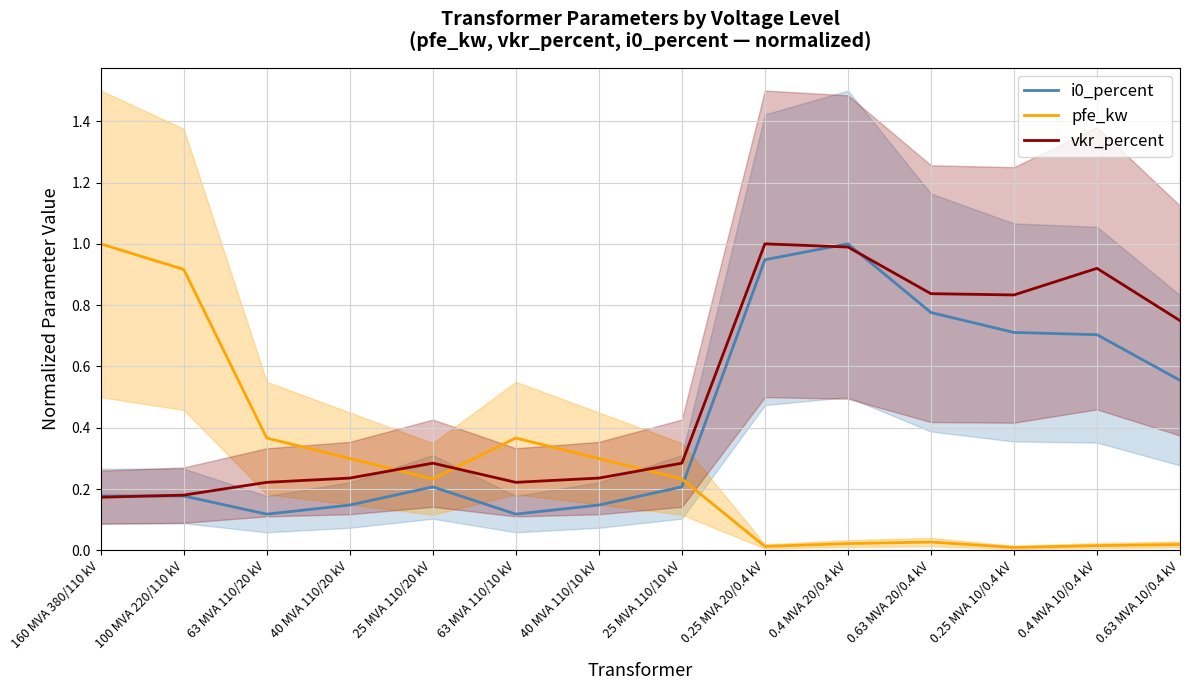

Between 25 MVA 110/10 kV and 0.63 MVA 10/0.4 kV, which is larger?

0.63 MVA 10/0.4 kV